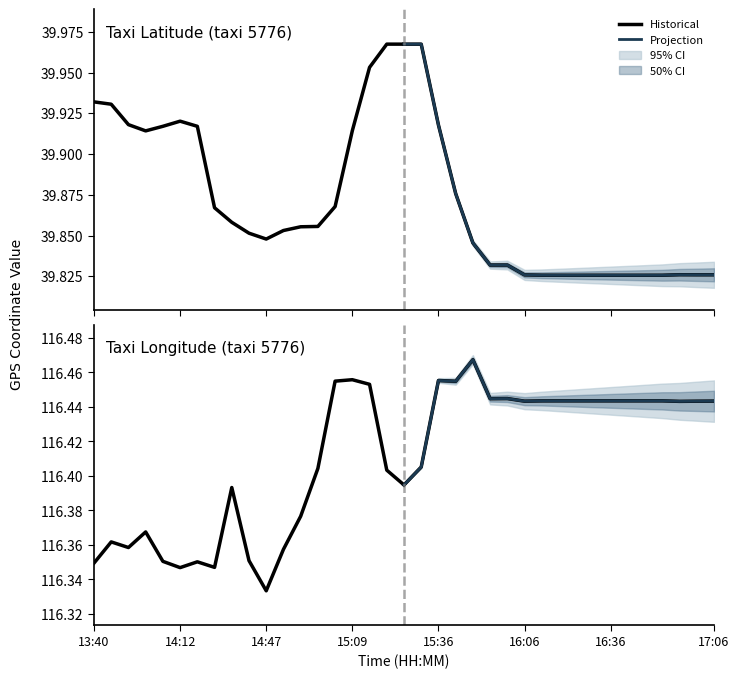

True or false: Projection and Historical intersect in this chart.

True